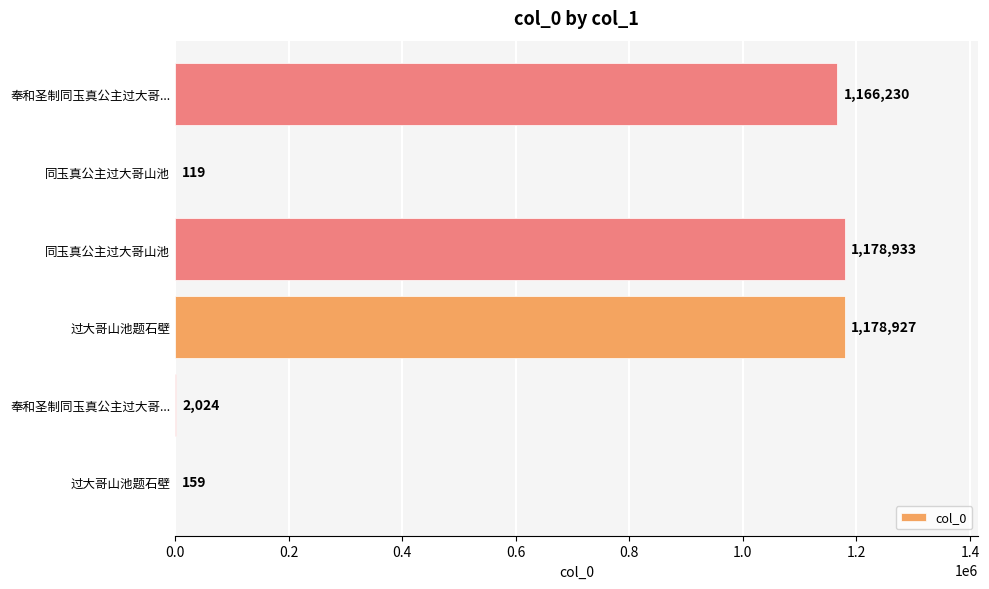

Where is the data nearest to the value 589526?

奉和圣制同玉真公主过大哥...